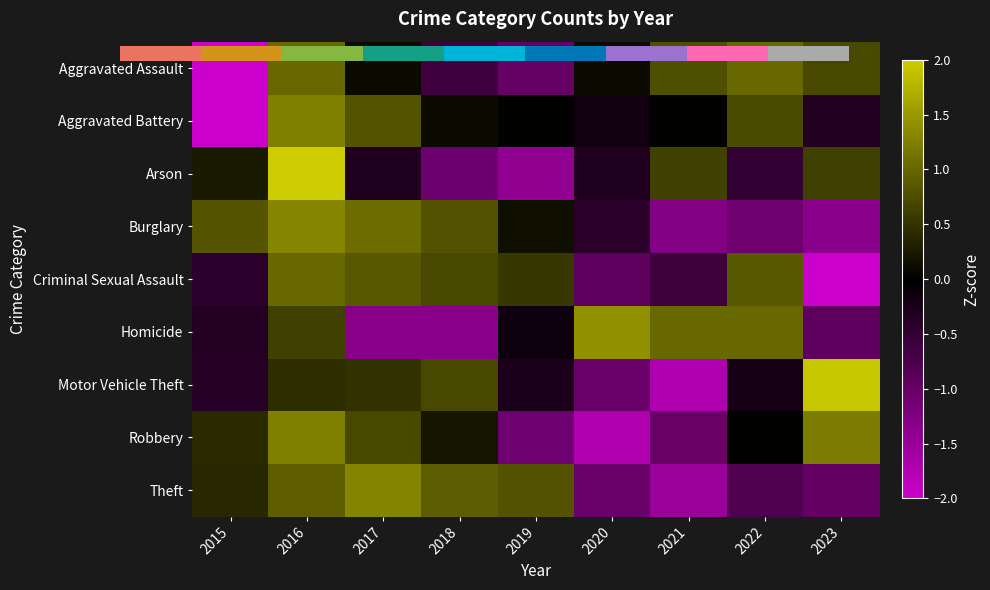

How many data points in Criminal Sexual Assault are less than 0?

4